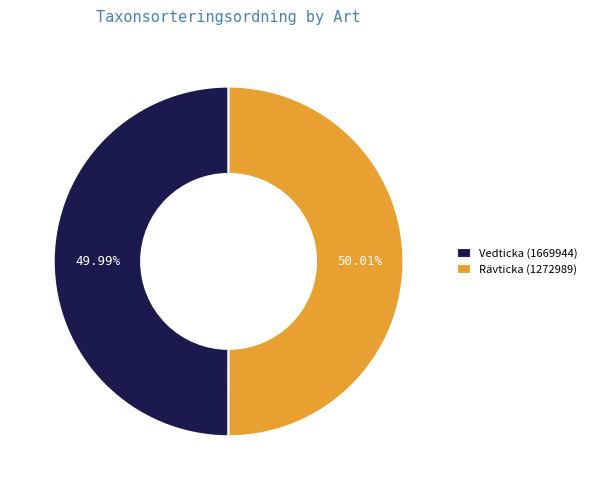

What portion of the pie excludes Vedticka (1669944)?

50.0%